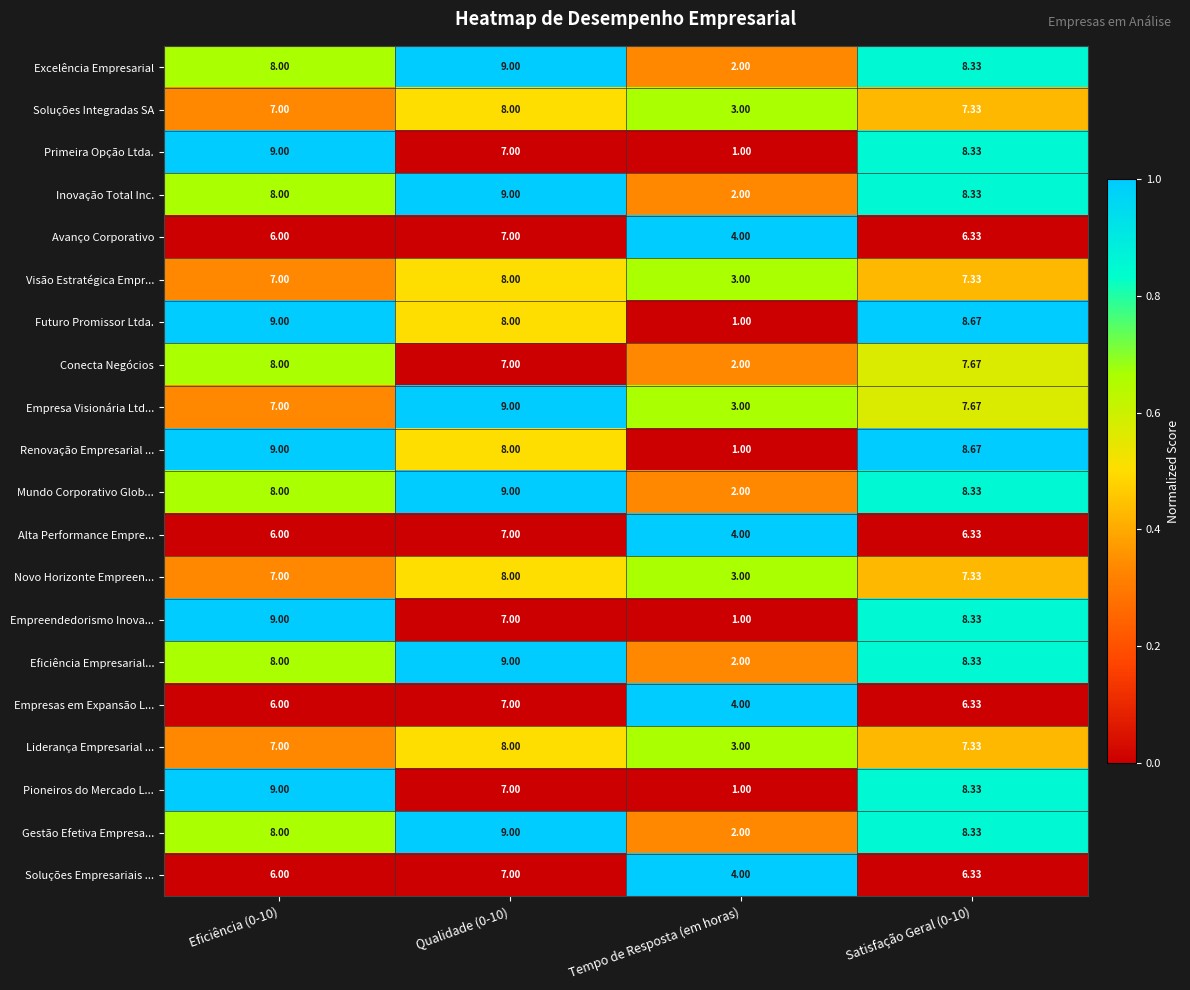

At which category does the chart reach its minimum across all series?

Tempo de Resposta (em horas)